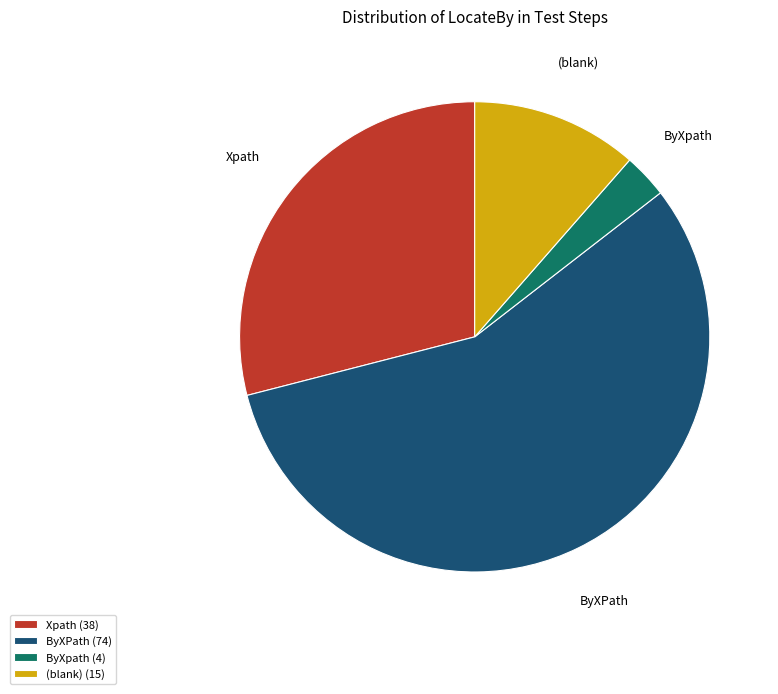

Combined, do (blank) and Xpath account for over 50%?

No